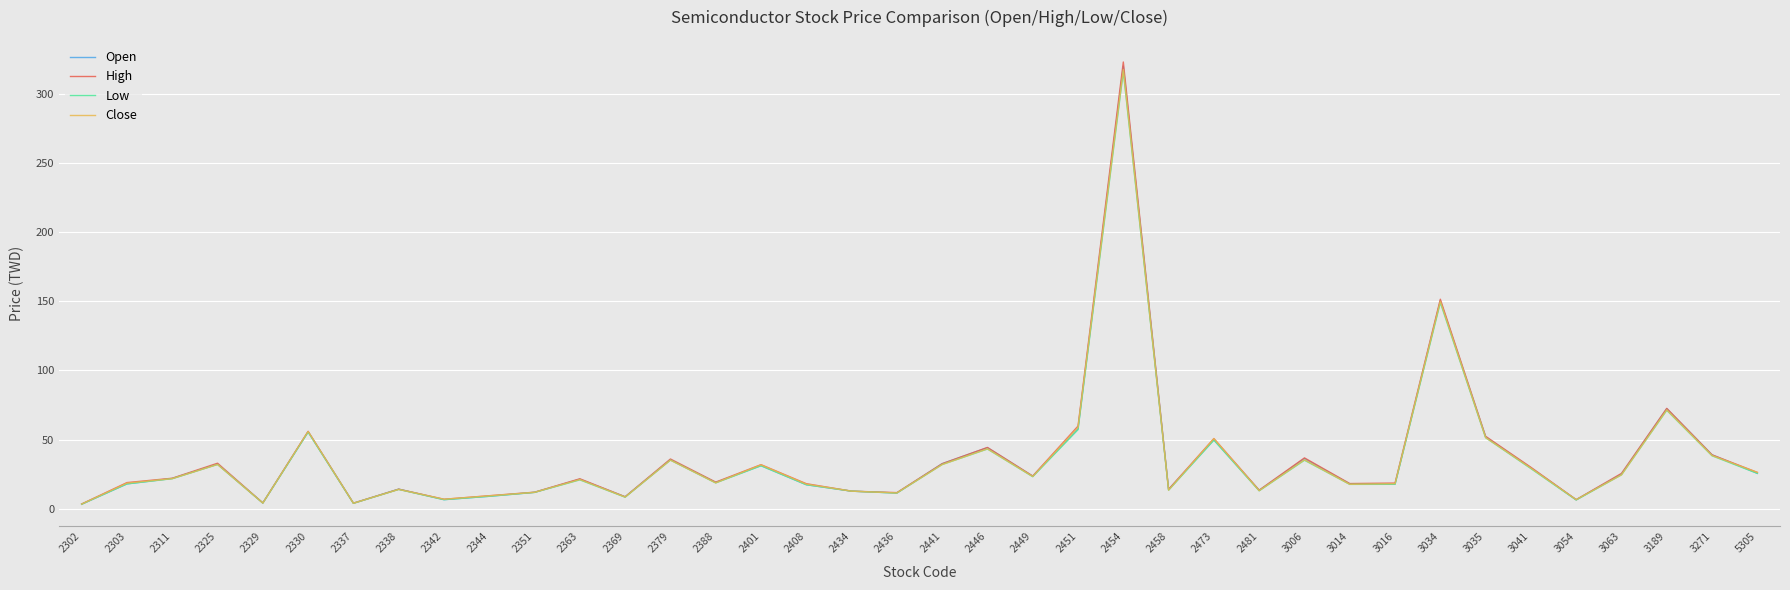

Where is the first local maximum for Open?

2325